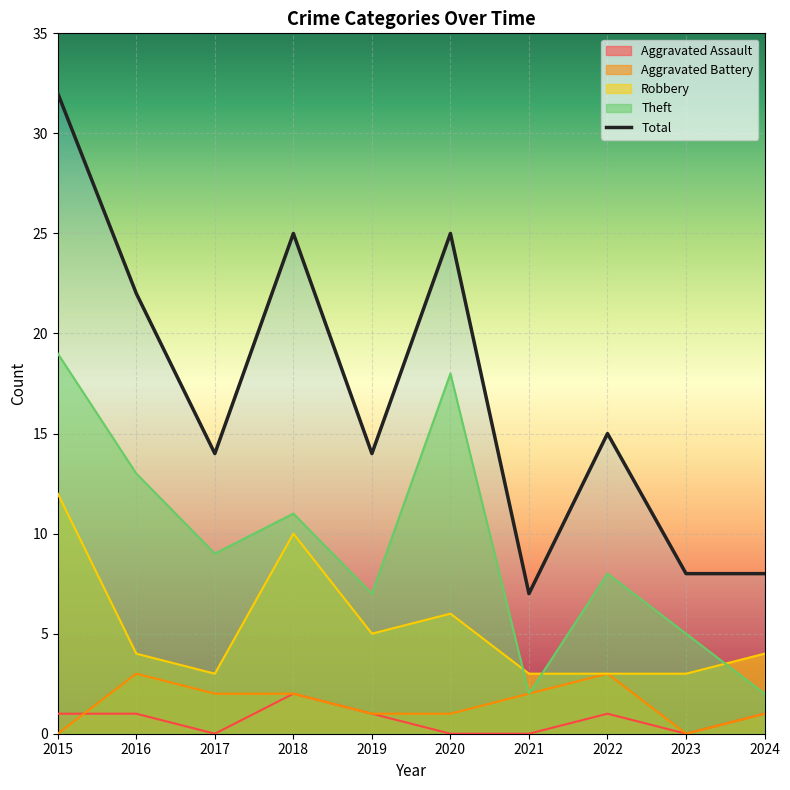

Reading left to right, extract all data points from this chart.

Aggravated Assault: 1	1	0	2	1	0	0	1	0	1
Aggravated Battery: 0	3	2	2	1	1	2	3	0	1
Robbery: 12	4	3	10	5	6	3	3	3	4
Theft: 19	13	9	11	7	18	2	8	5	2
Total: 32	22	14	25	14	25	7	15	8	8